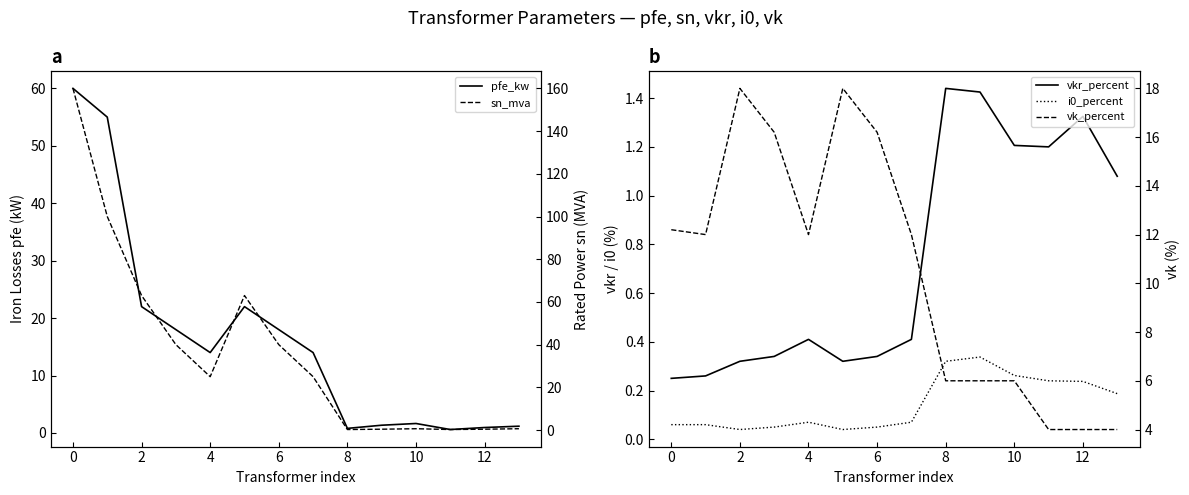

Is the value of sn_mva at 4 greater than the value of pfe_kw at 8?

Yes